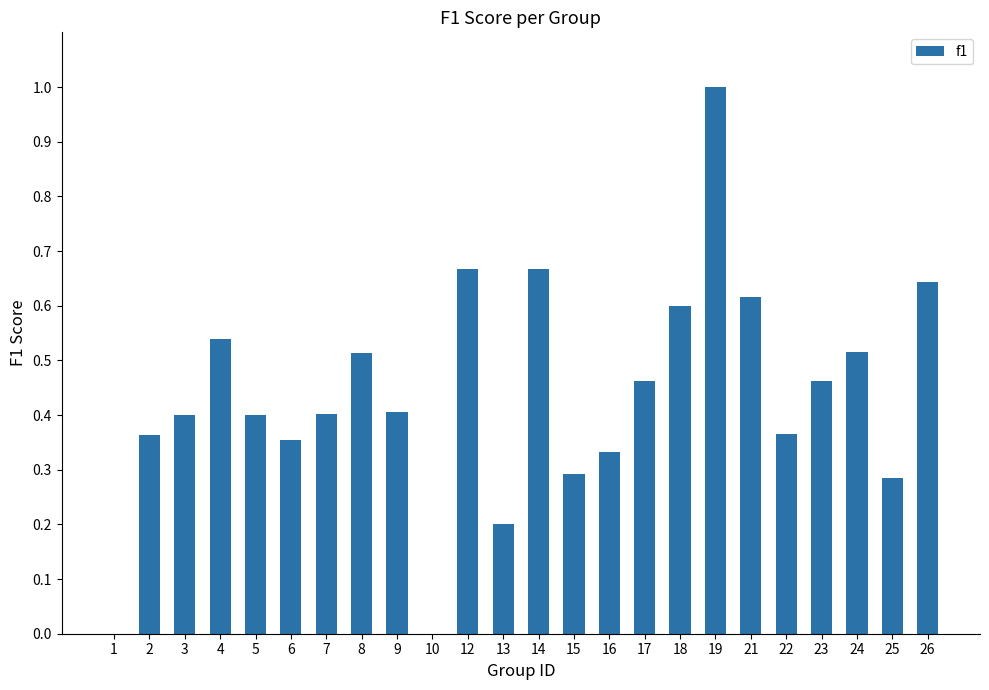

How many categories are shown in the chart?

24